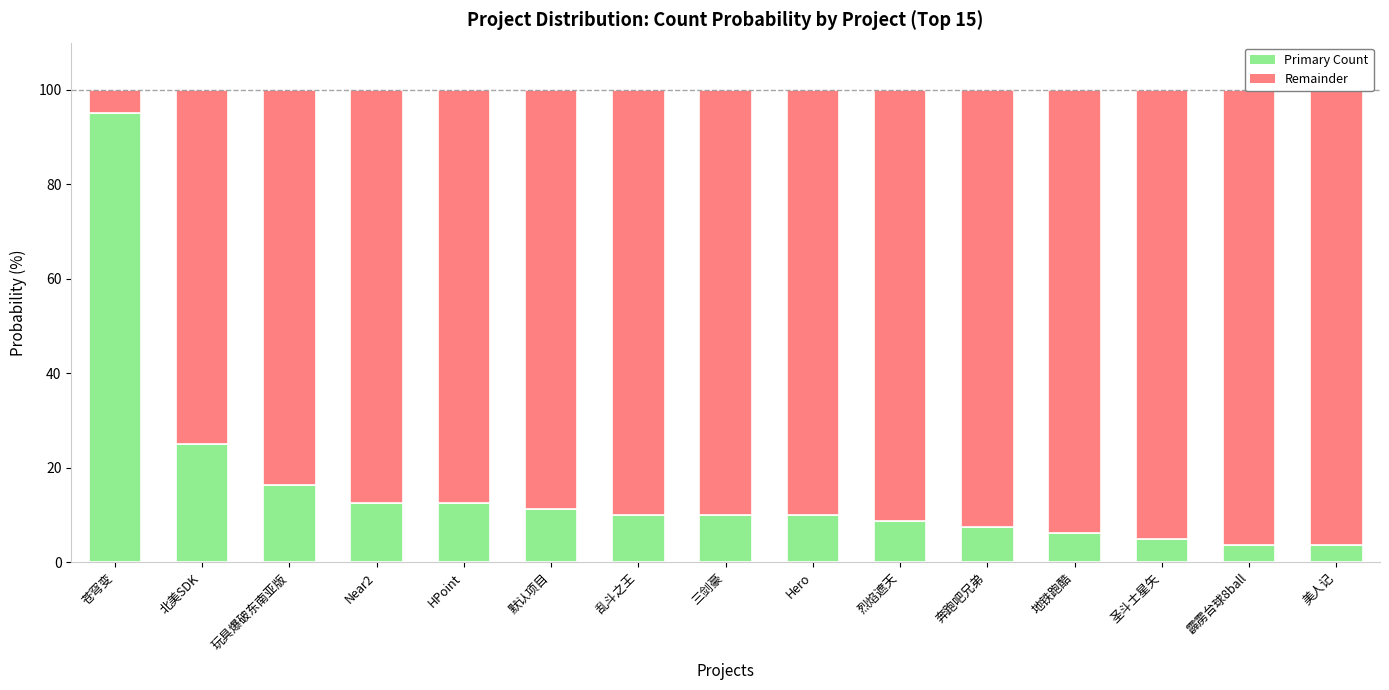

At which label does Remainder reach its peak?

霹雳台球8ball